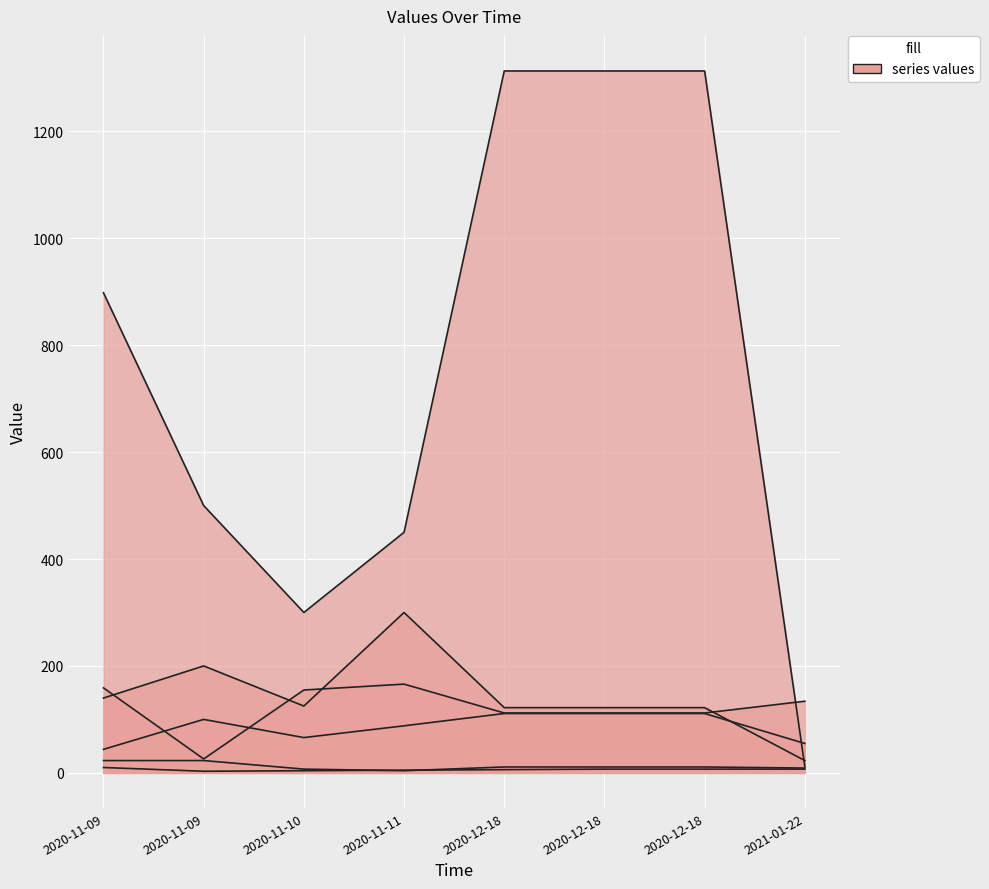

How many lines are shown in the chart?

6